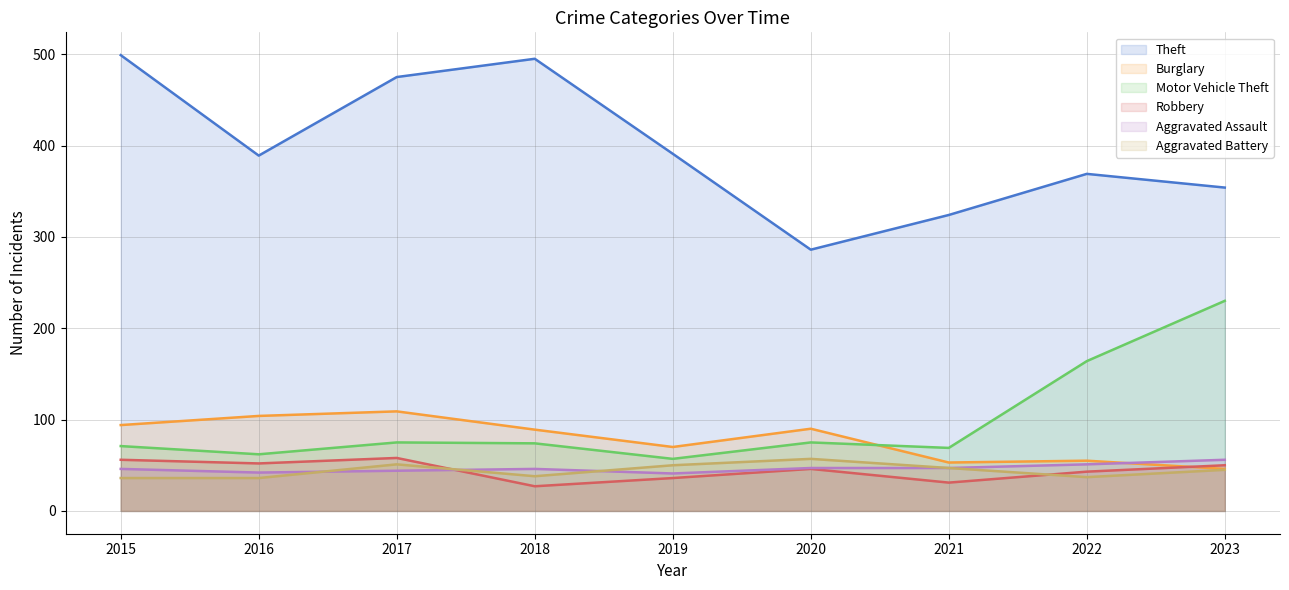

How many times do Robbery and Aggravated Battery cross each other?

2